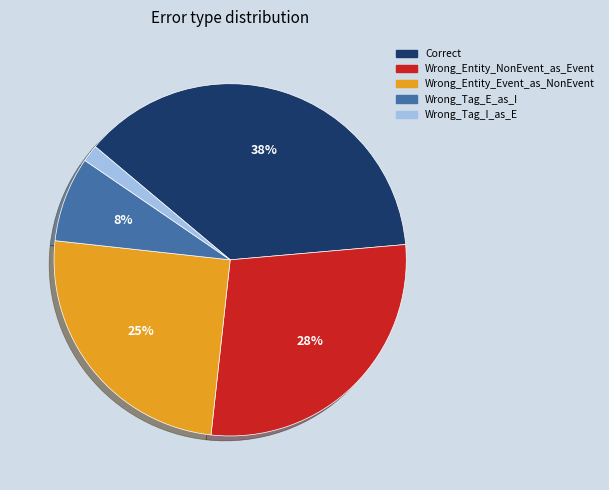

Between Wrong_Entity_NonEvent_as_Event and Wrong_Entity_Event_as_NonEvent, which is larger?

Wrong_Entity_NonEvent_as_Event